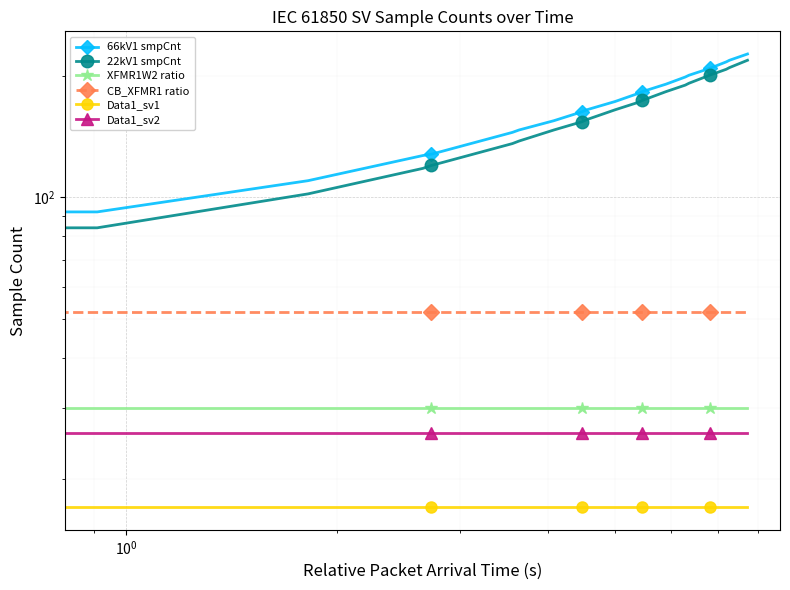

What is the minimum value shown in the chart?

17